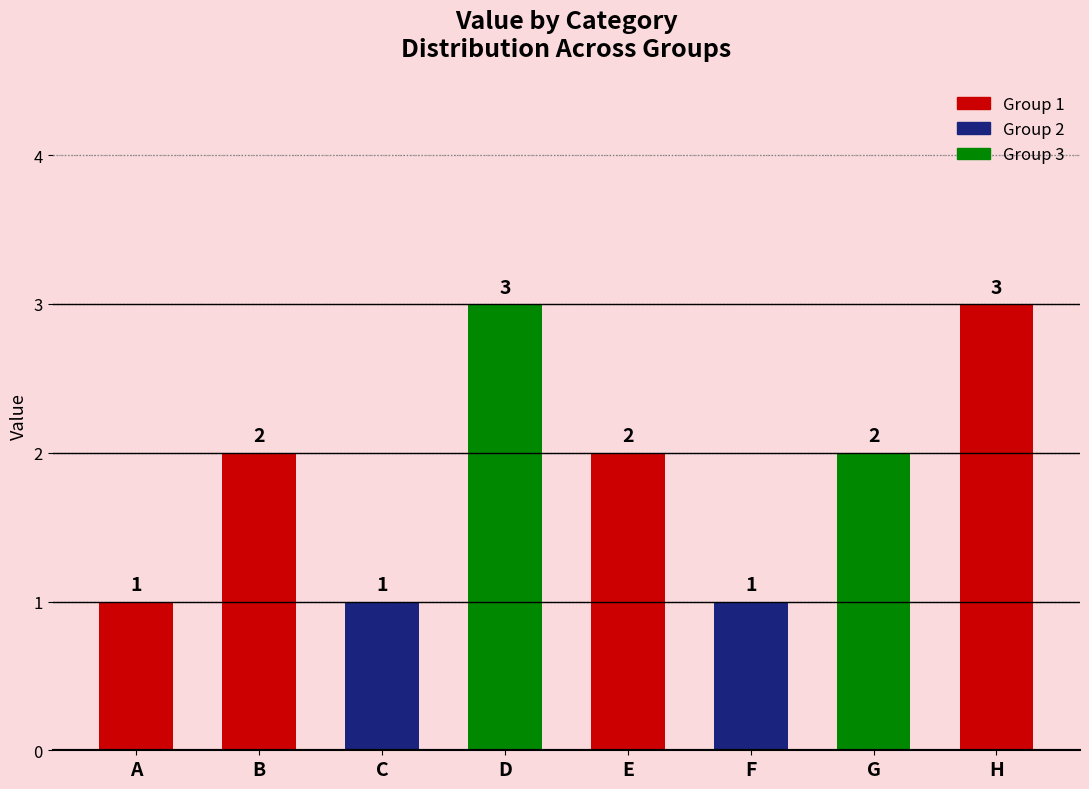

The chart shows a value of 1 at C. True or false?

True